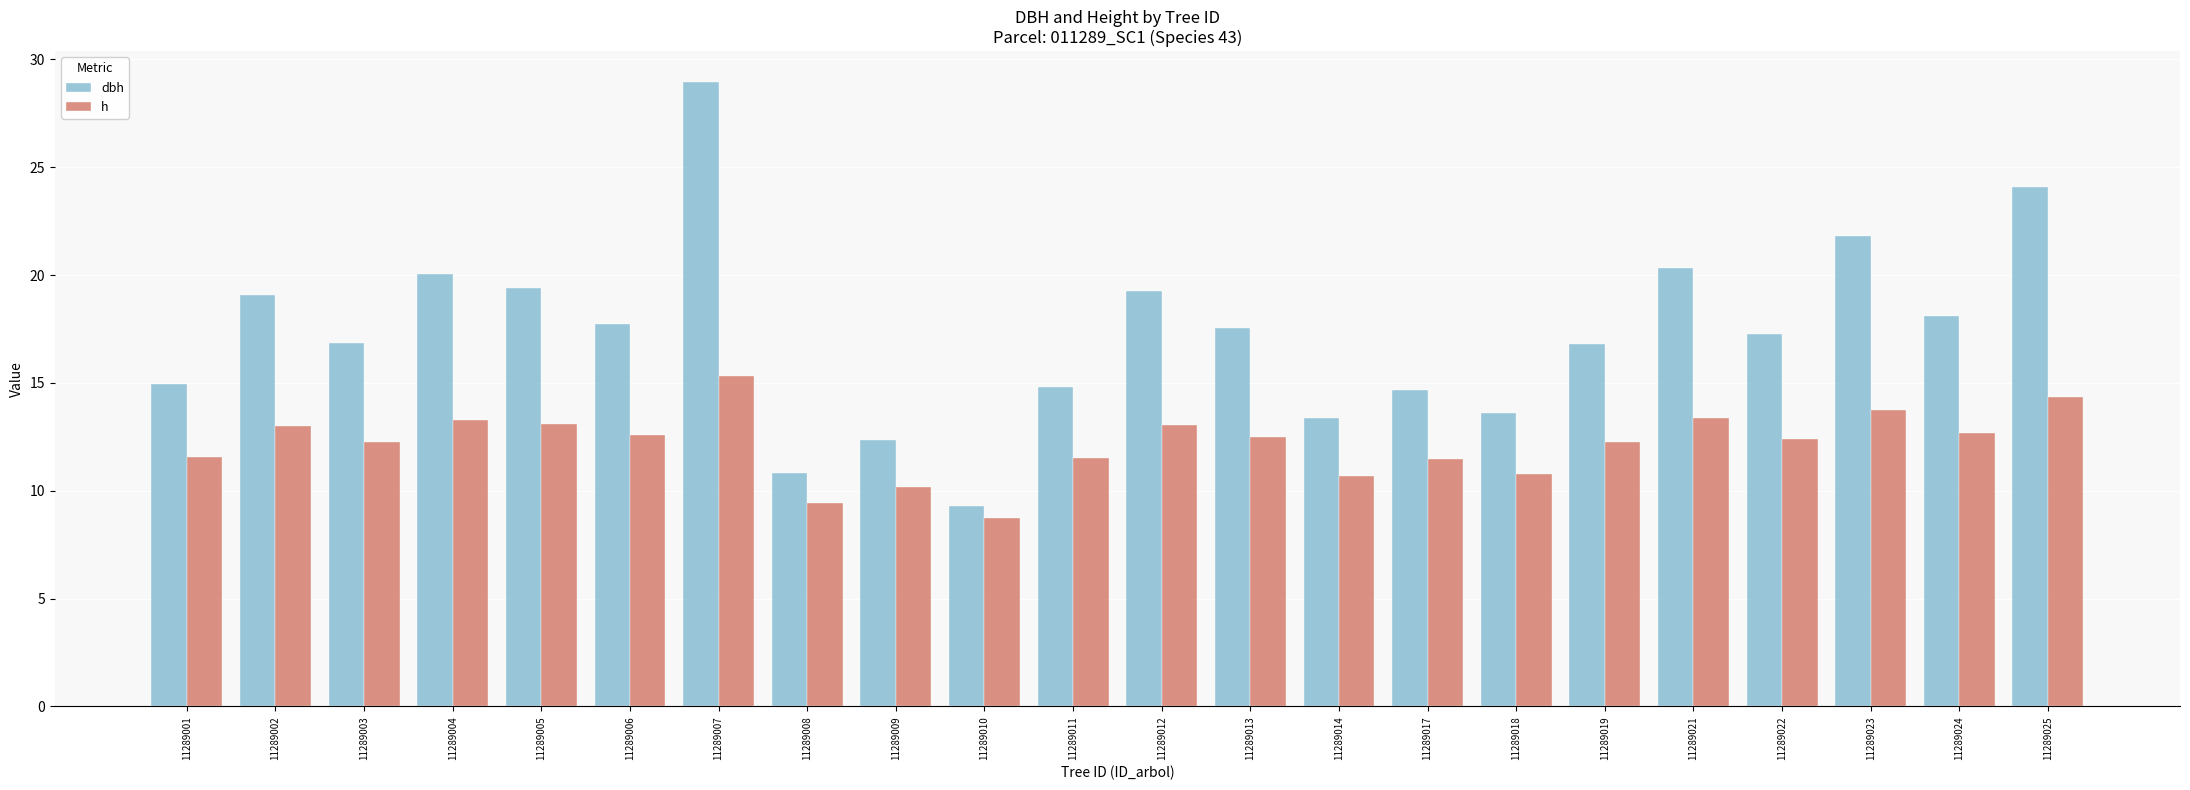

What is the average value of the h series?

12.2